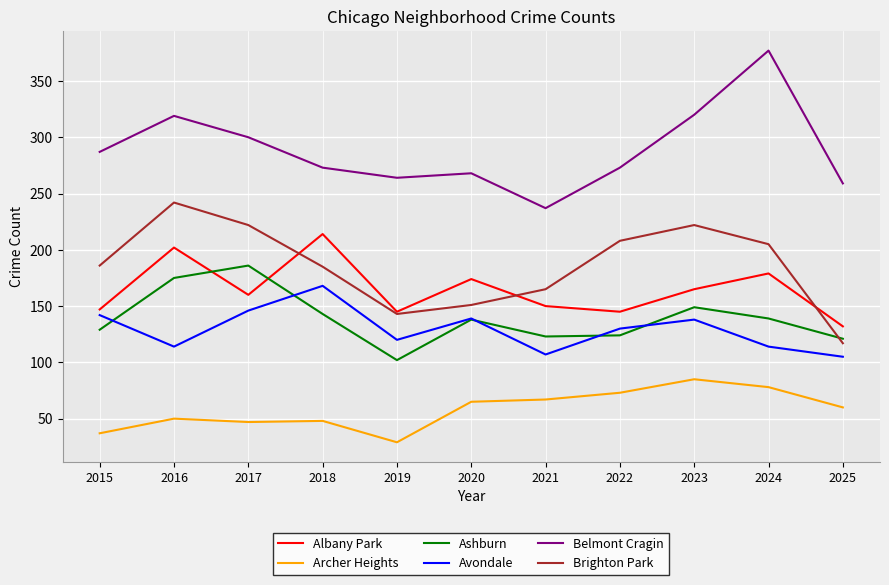

Is it true that Ashburn equals 102 at 2019?

True